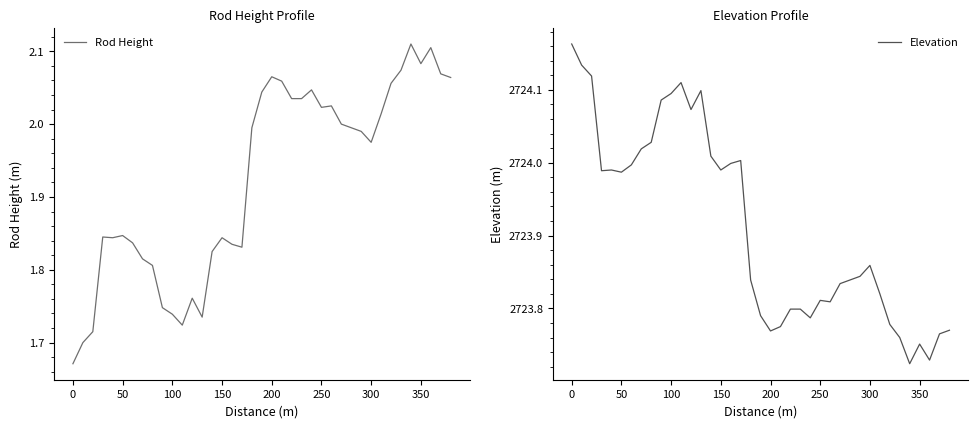

True or false: Rod Height and Elevation cross at least once.

False